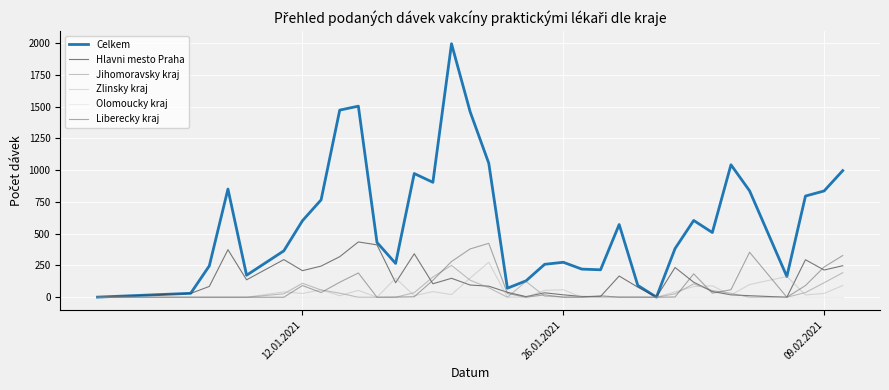

Which series has the largest range (max minus min)?

Celkem